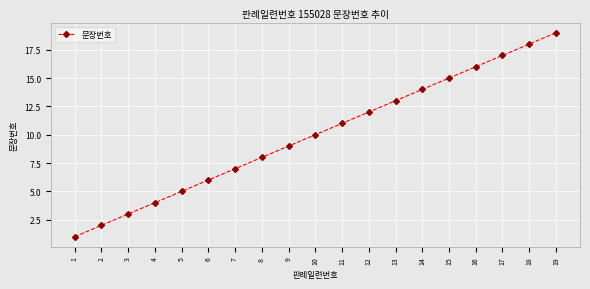

Reading right to left, transcribe all the data shown in this chart.

19	18	17	16	15	14	13	12	11	10	9	8	7	6	5	4	3	2	1